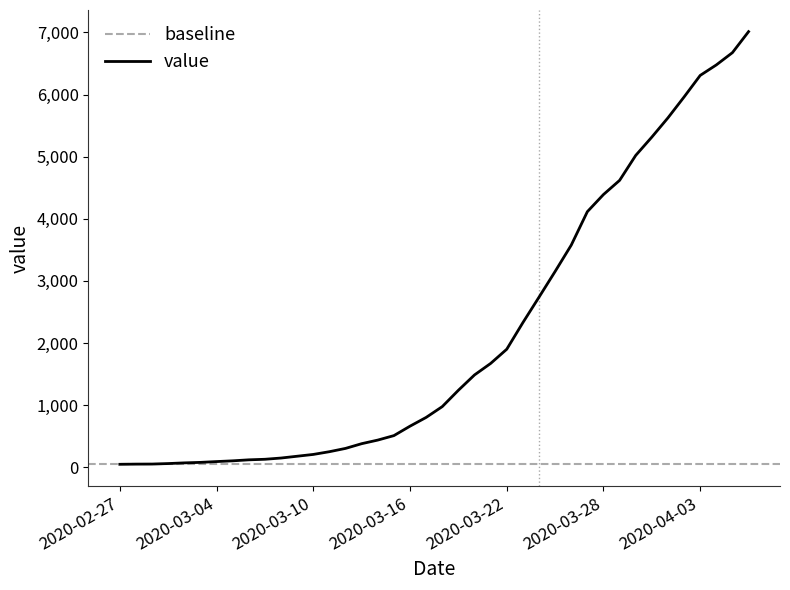

Does the chart display data point markers on the line(s)?

No